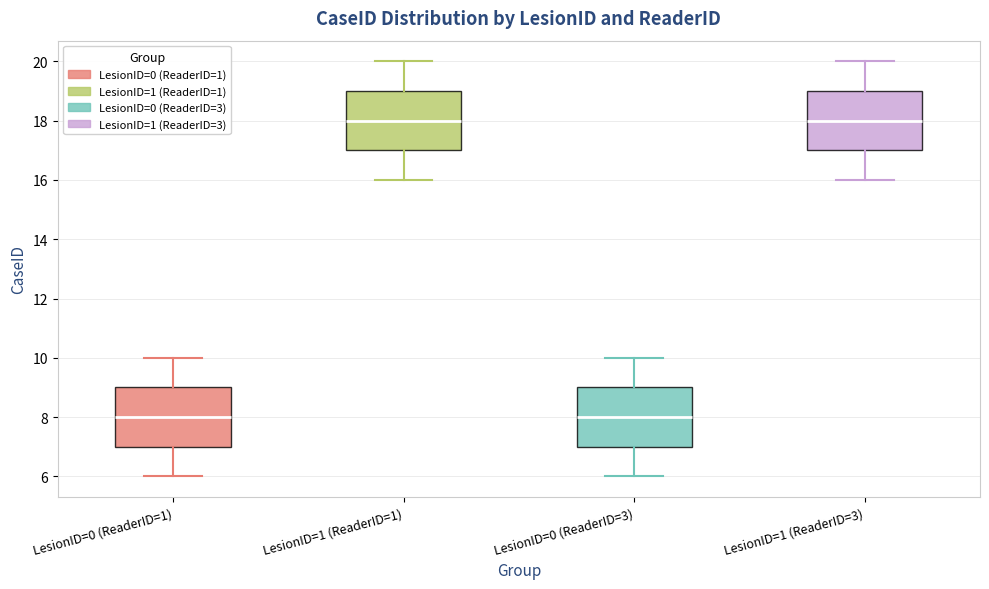

Reading left to right, transcribe this box plot: for each box, give where its median line is, the range the box spans, and where its two whiskers end, as read against the y-axis. The values are not printed on the chart, so give them approximately, as read against the axis.

LesionID=0 (ReaderID=1): median 8, box 7 to 9, whiskers 6 to 10
LesionID=1 (ReaderID=1): median 18, box 17 to 19, whiskers 16 to 20
LesionID=0 (ReaderID=3): median 8, box 7 to 9, whiskers 6 to 10
LesionID=1 (ReaderID=3): median 18, box 17 to 19, whiskers 16 to 20